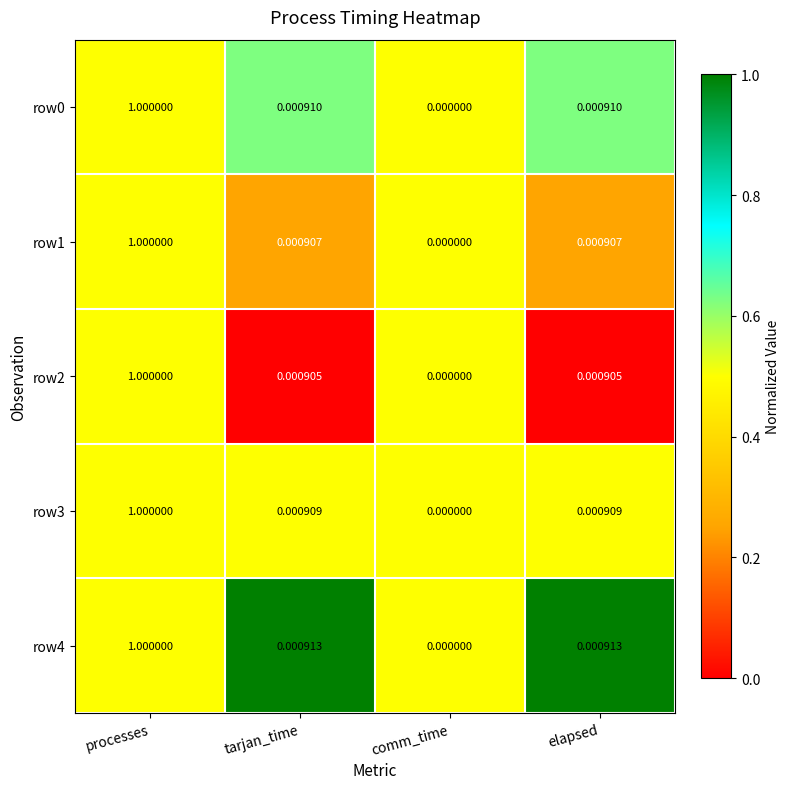

Where is row2 nearest to the value 0?

comm_time